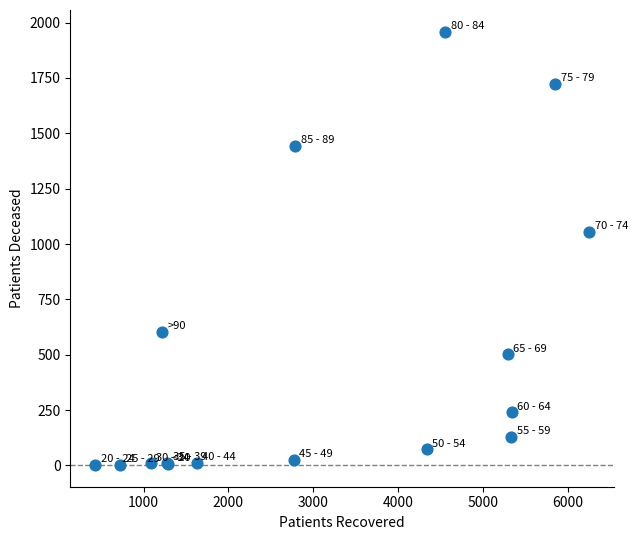

What Y value in the scatter plot is closest to 980?

1056